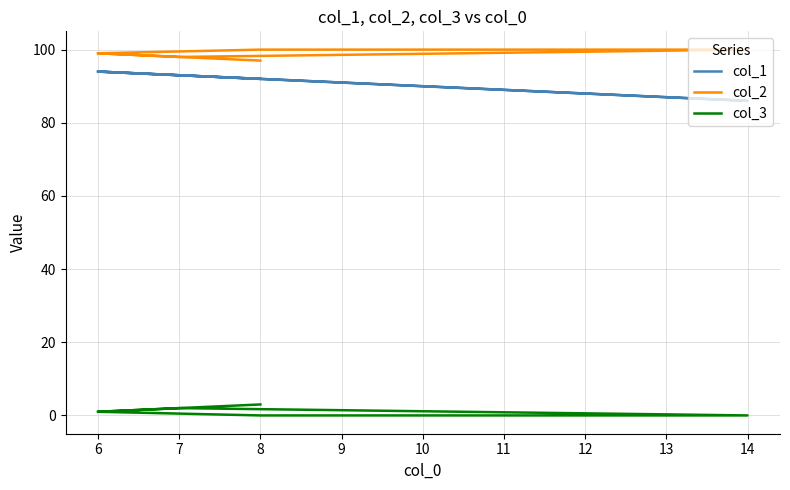

How many data points in col_1 are above 93?

2